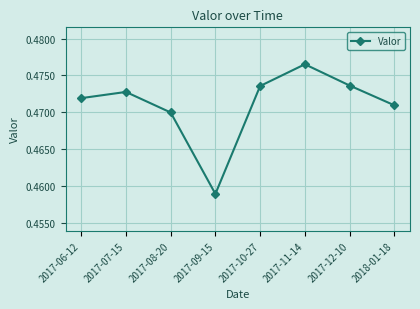

True or false: the data shows 0.3 at 2017-06-12.

False